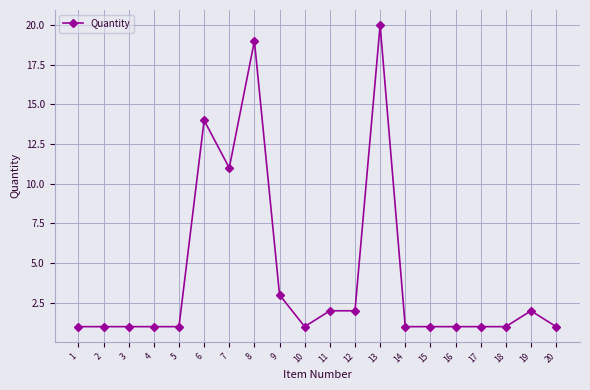

True or false: the data has more than 2 interior local peaks.

True